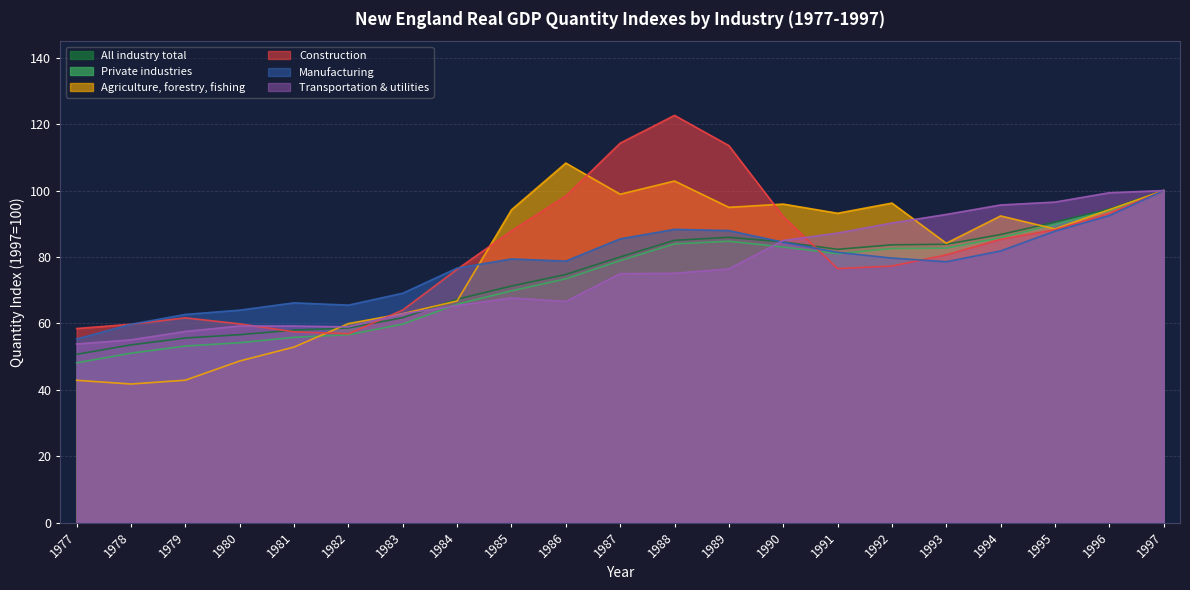

Rank the series by their maximum value, from highest to lowest.

Construction, Agriculture, forestry, fishing, All industry total, Private industries, Manufacturing, Transportation & utilities